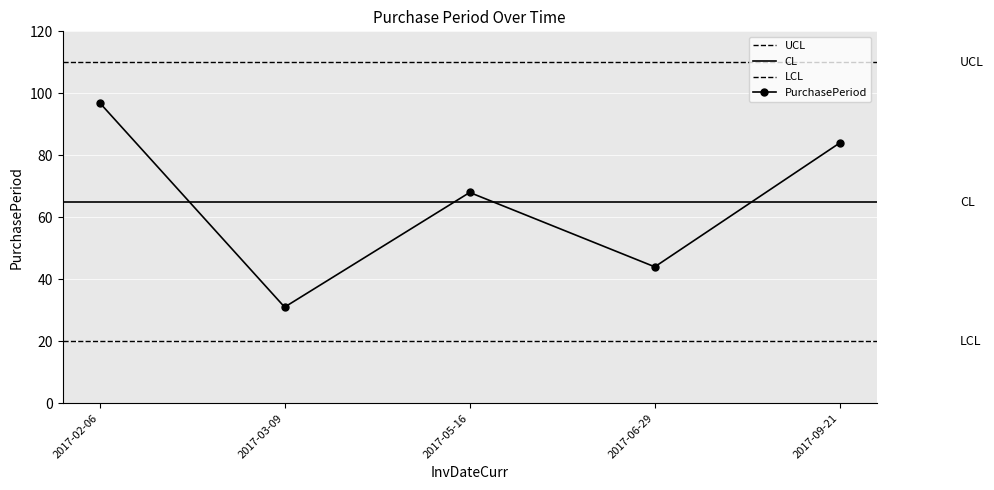

Rank the categories by value from lowest to highest.

2017-03-09, 2017-06-29, 2017-05-16, 2017-09-21, 2017-02-06